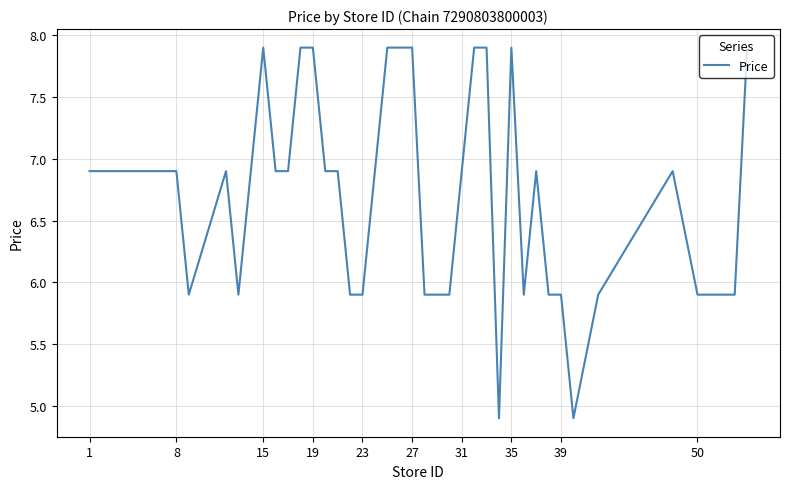

What is the difference between the maximum and minimum values?

3.0